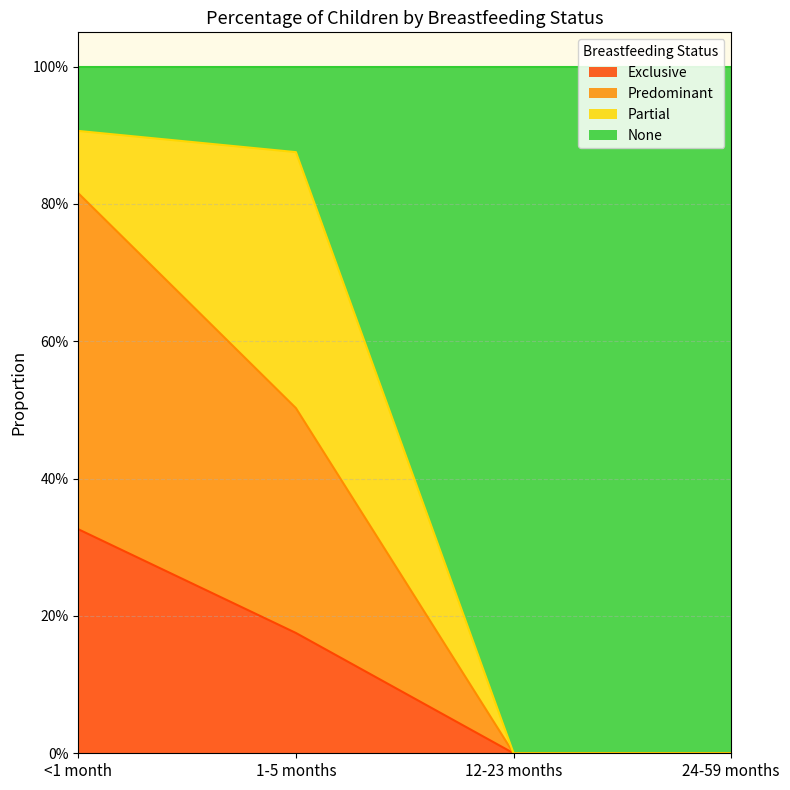

What is the value of the Exclusive point at the 1st from the left?

0.3